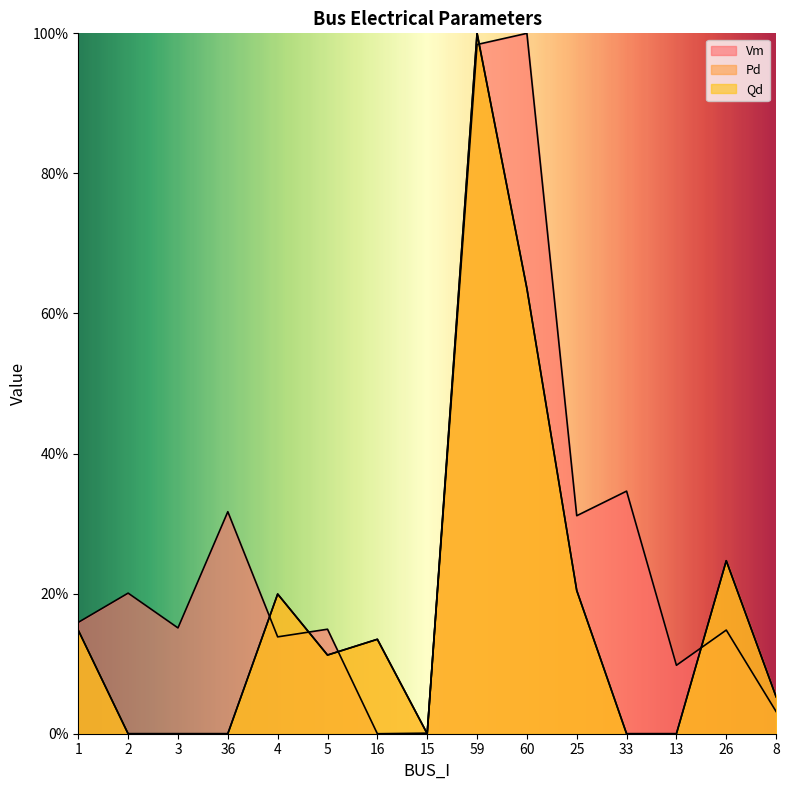

What is the value of the Qd point at the 14th from the left?

0.2